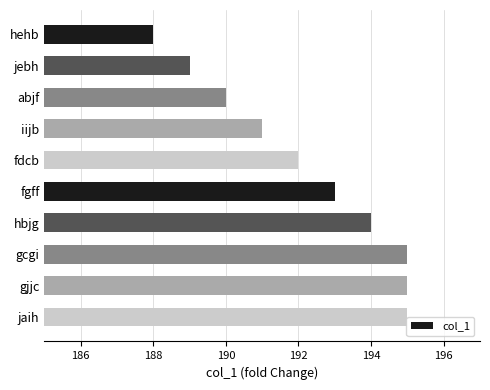

The value at jaih is 195. True or false?

True